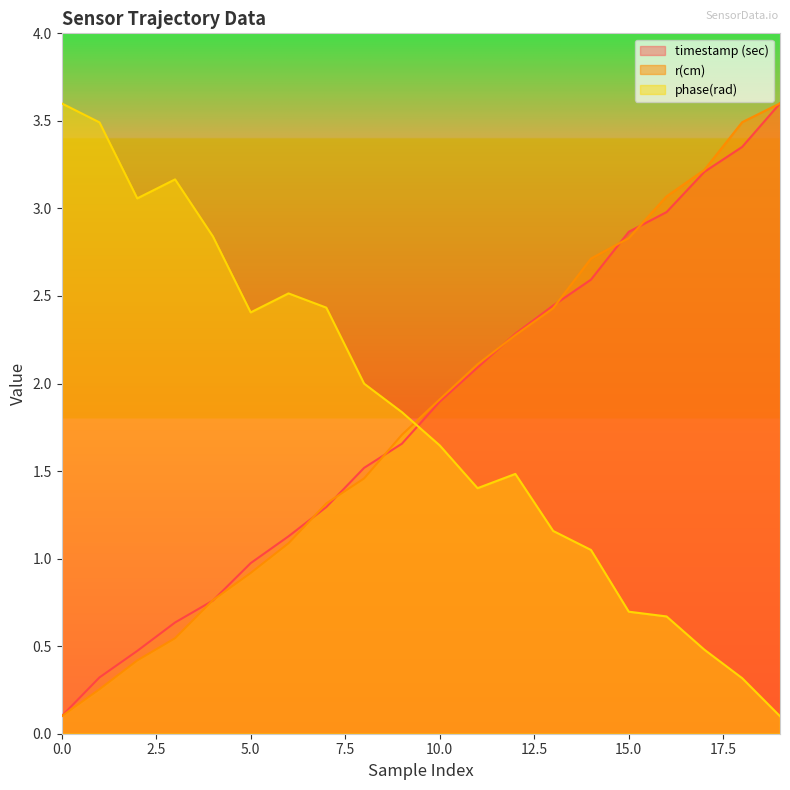

True or false: phase(rad) and timestamp (sec) intersect in this chart.

True